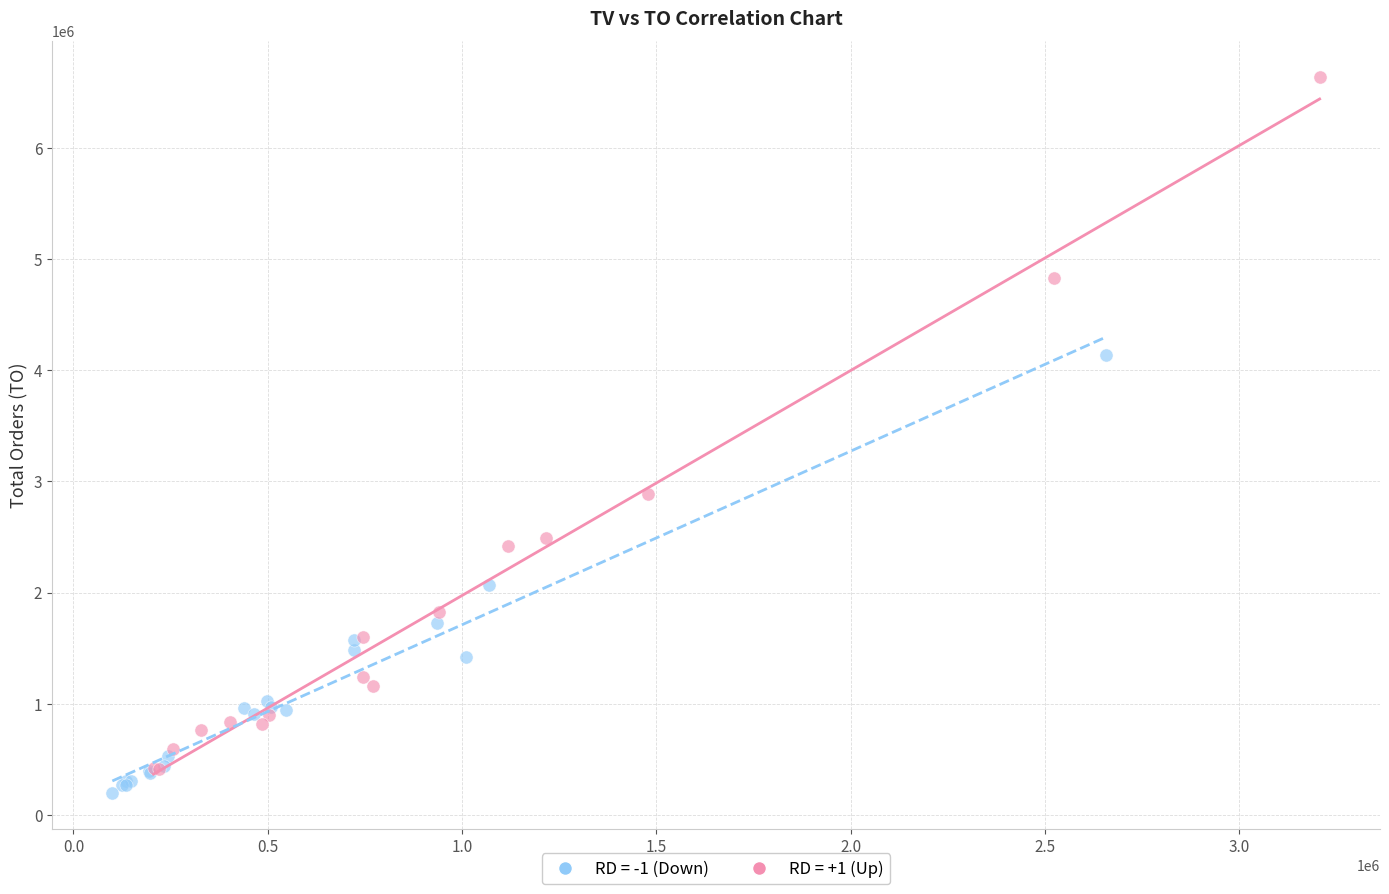

Which series contains the highest Y value?

RD = +1 (Up)